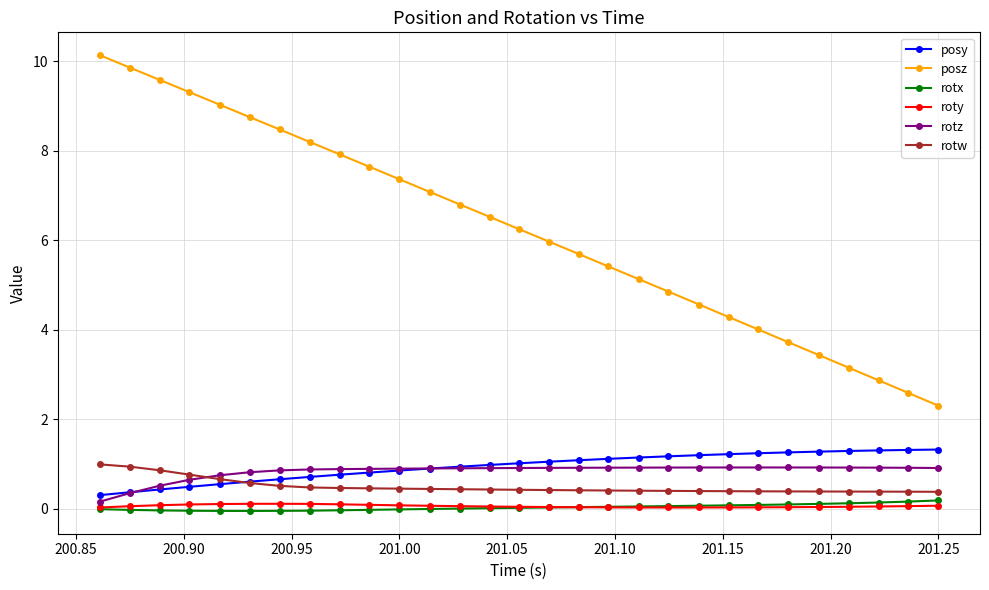

Which series has the widest spread of values?

posz